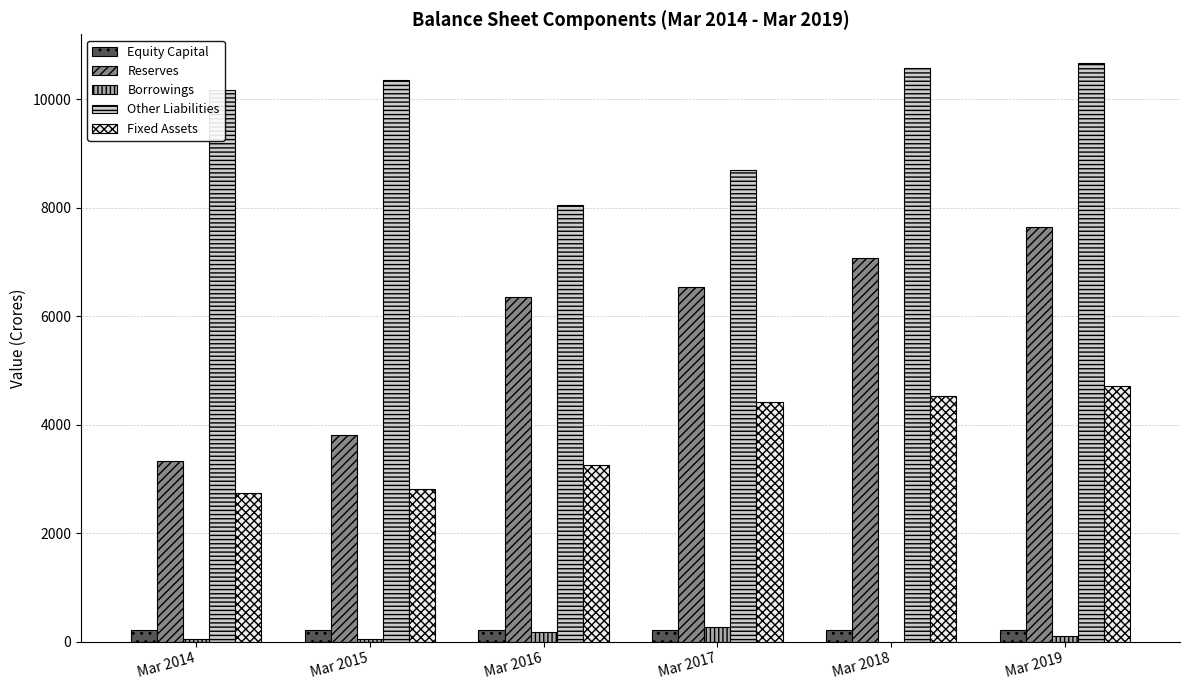

The Other Liabilities series shows 17491 at Mar 2018. True or false?

False